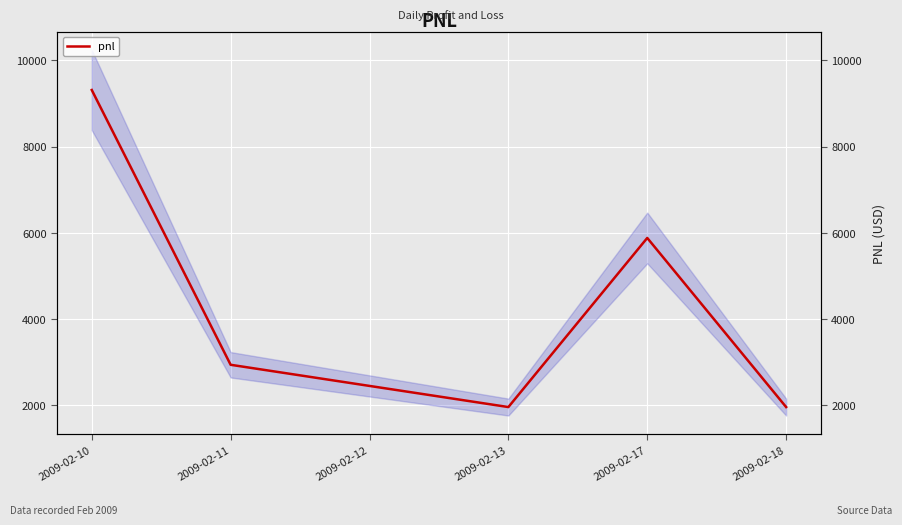

What is the average value?

4083